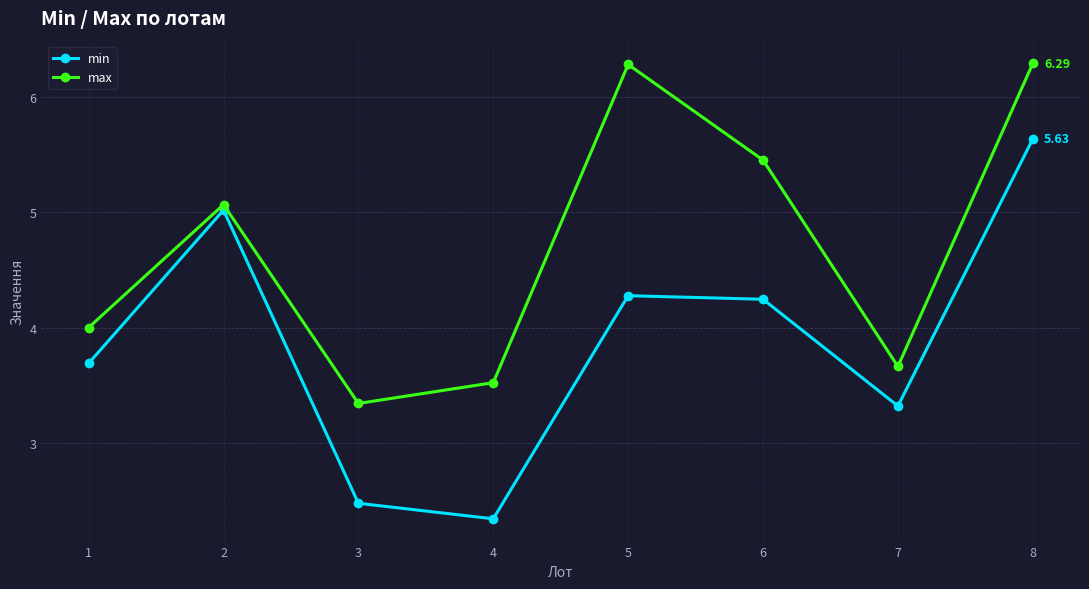

The value of max at 3 is 3.3. True or false?

True